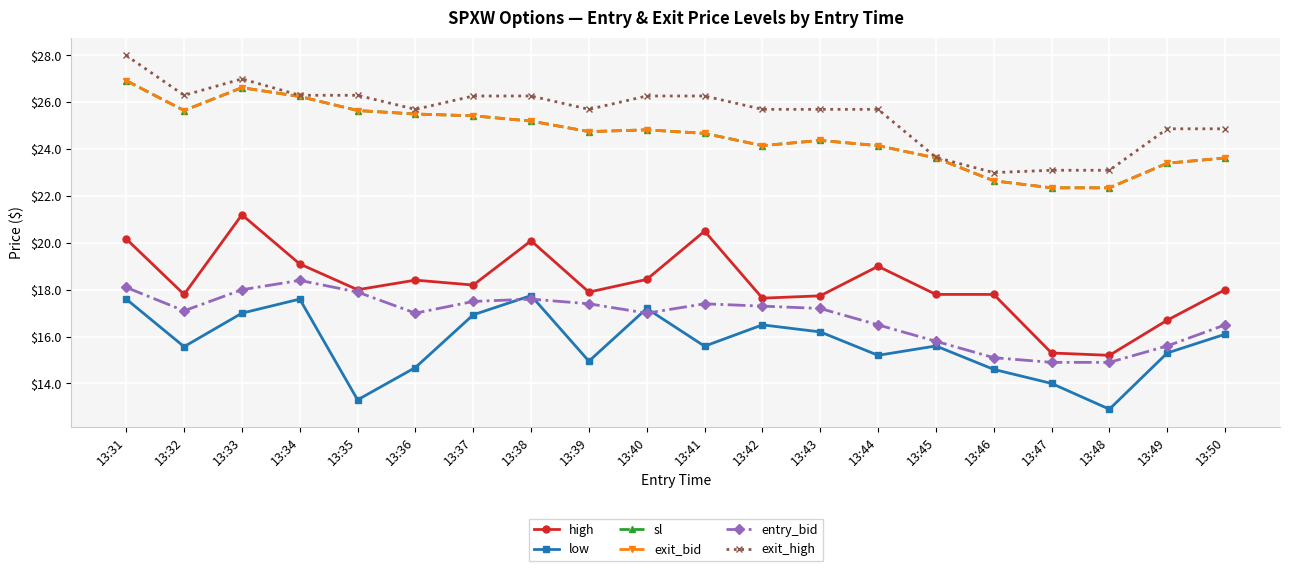

How many interior local peaks does the high series have?

5